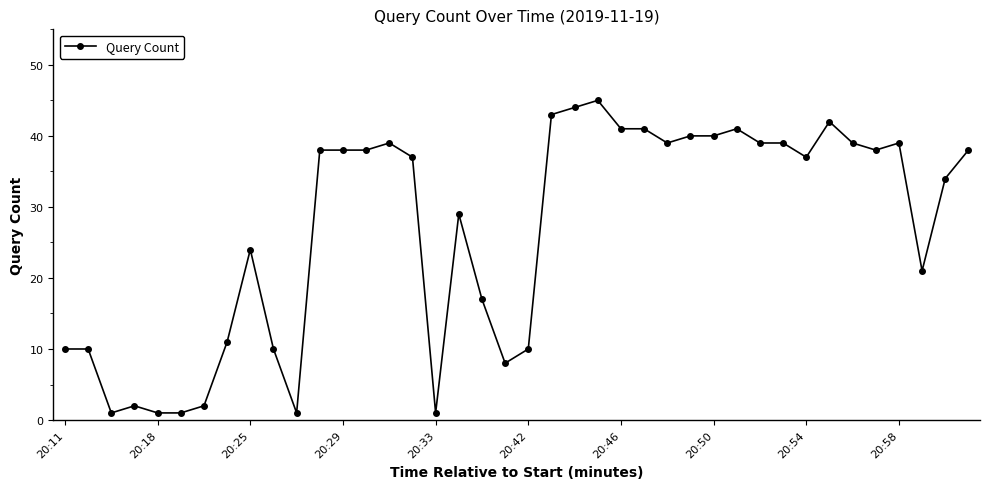

What is the value of the 28th point from the left?

40